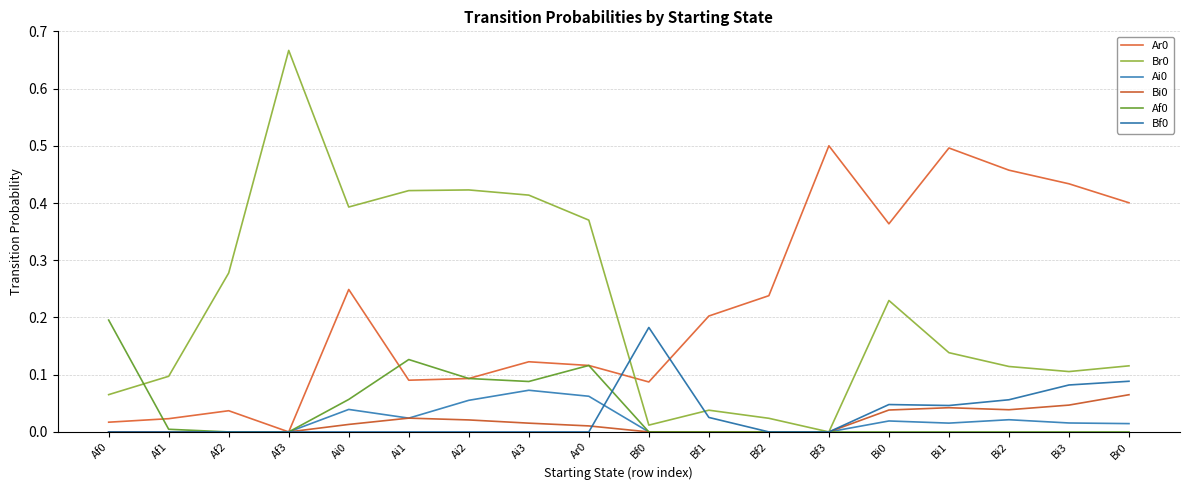

At which category does Ar0 reach its first local peak?

Af2